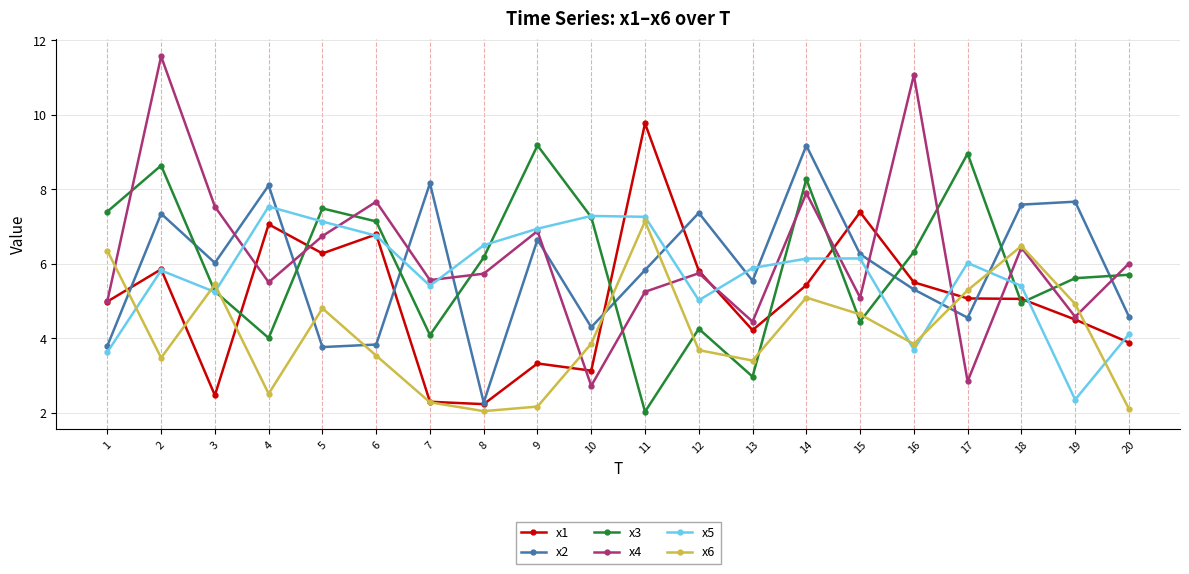

What is the difference between the second highest and second lowest values in the x5 series?

3.7